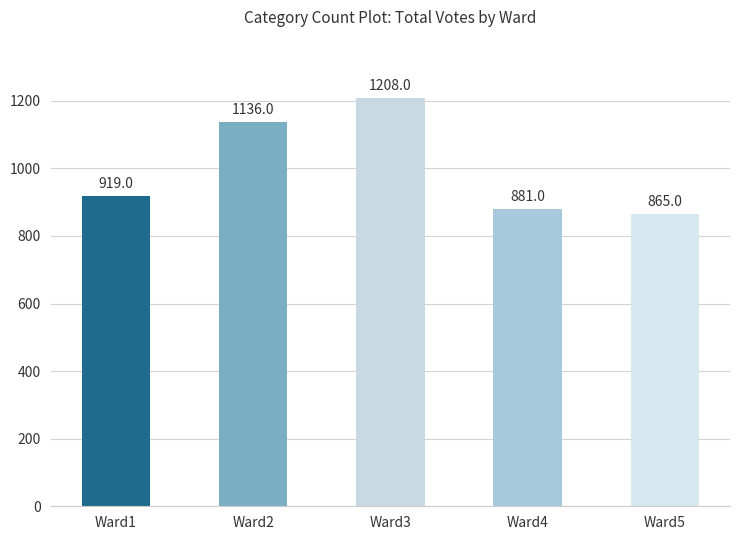

Does the chart contain stacked bars?

No